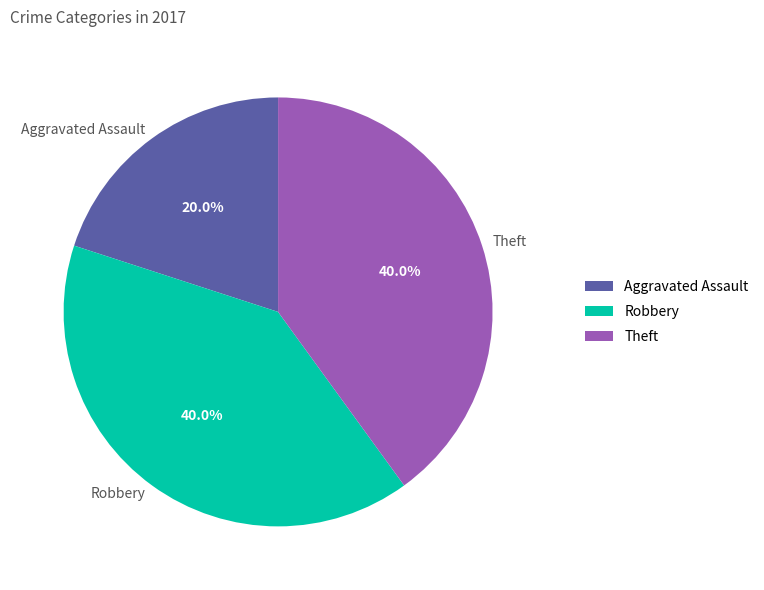

Does Theft account for over 50% of the chart?

No